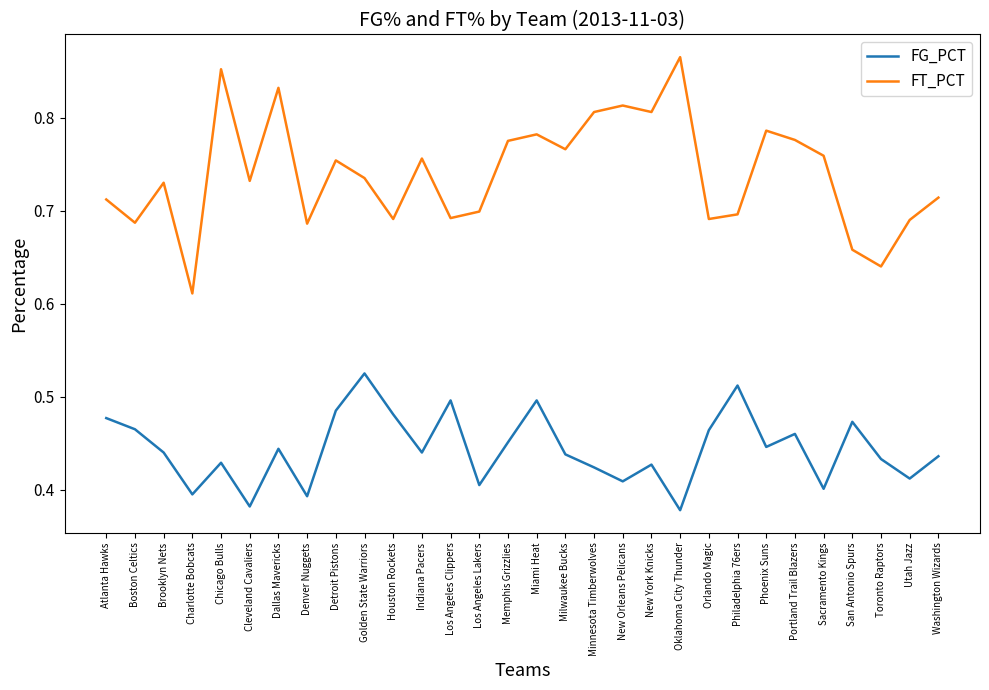

How many interior local valleys does the FG_PCT series have?

10